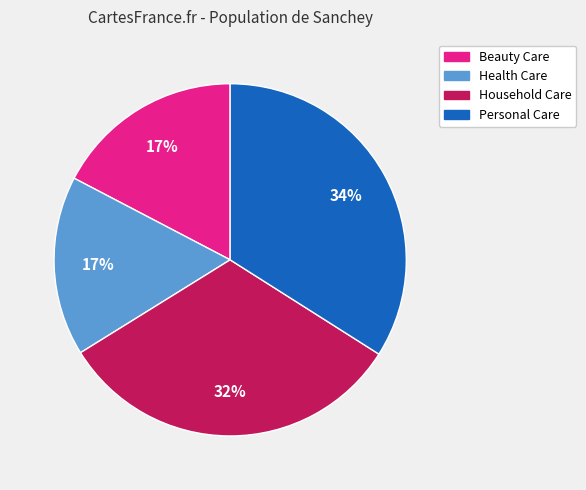

To the nearest percent, what portion does Household Care represent?

32%